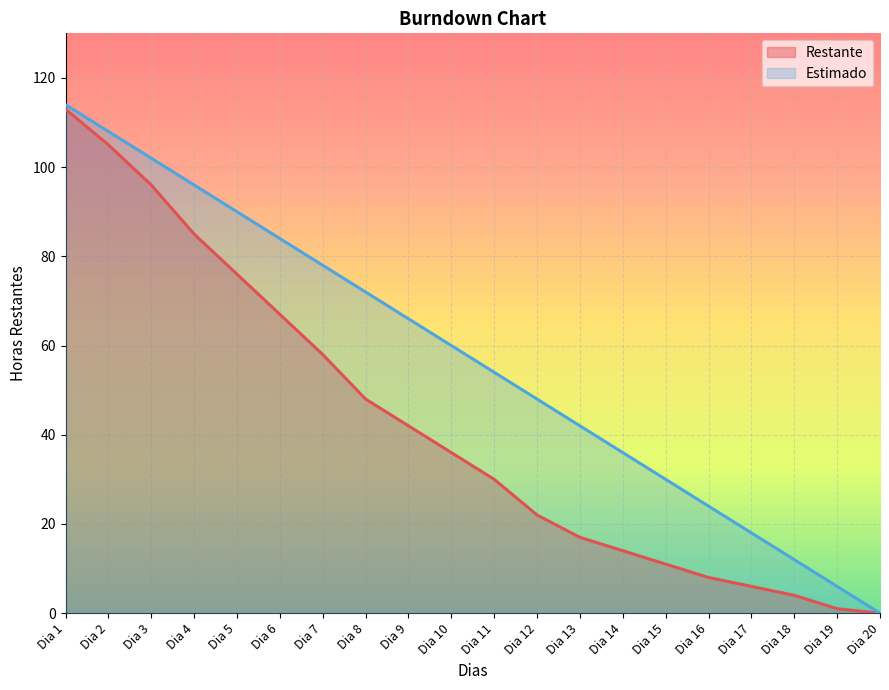

What is the maximum value shown in the chart?

114